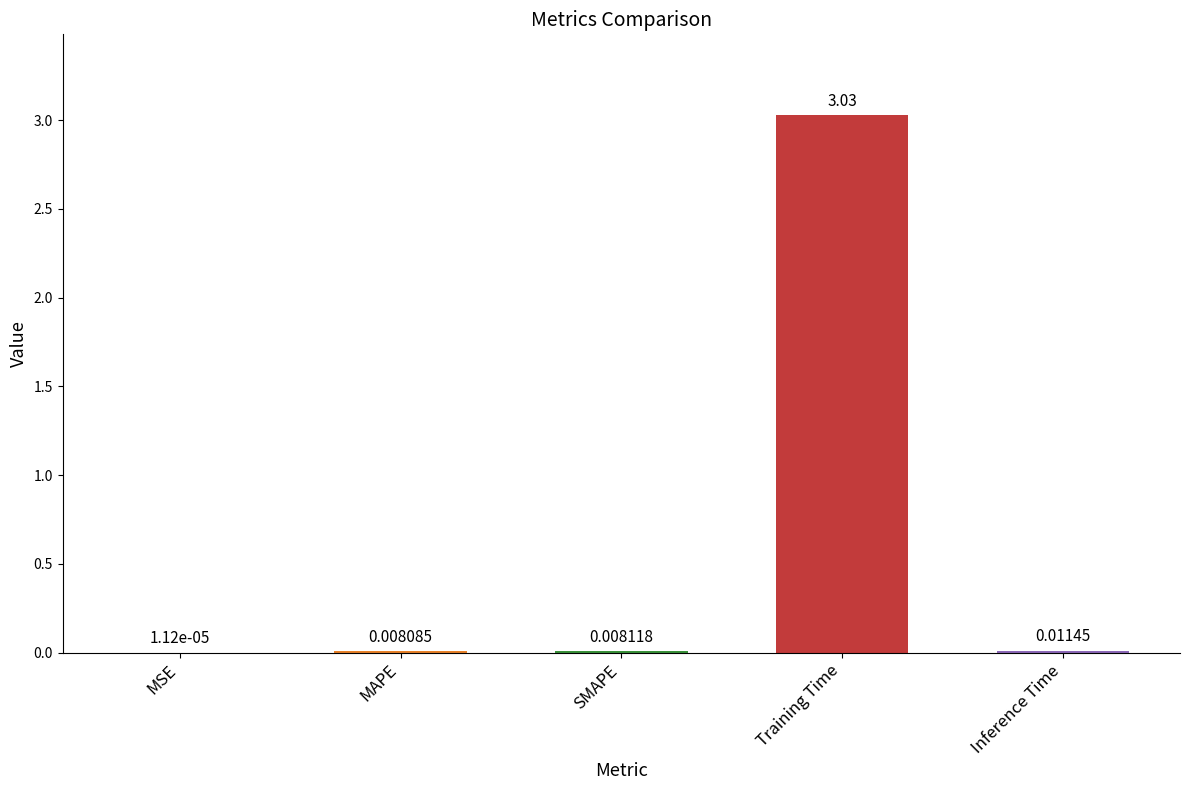

Between Training Time and MSE, which is larger?

Training Time